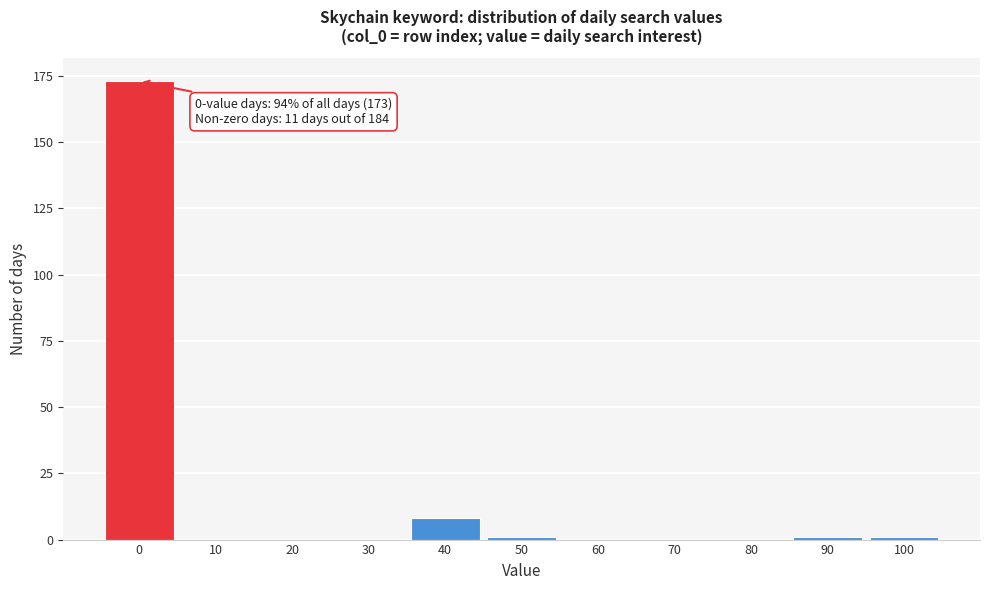

Reading right to left, what are all the values shown in this chart?

100=1	90=1	80=0	70=0	60=0	50=1	40=8	30=0	20=0	10=0	0=173